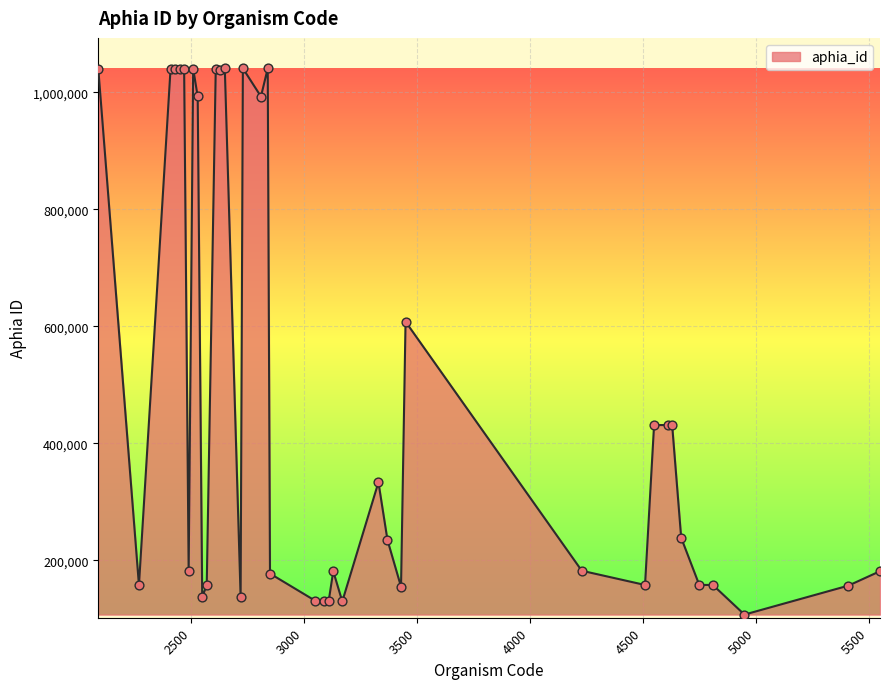

What is the smallest value displayed?

107414